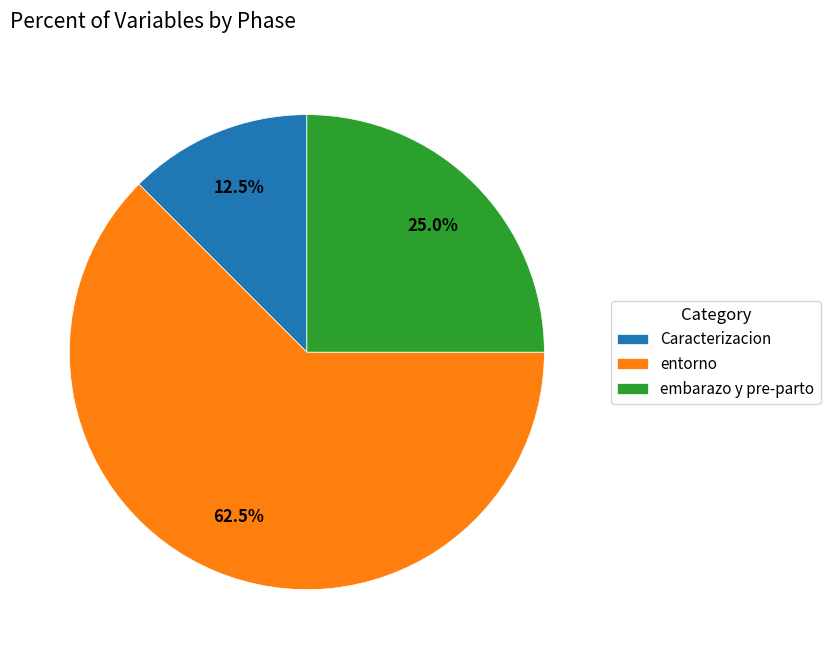

The embarazo y pre-parto slice represents 39% of the pie. True or false?

False